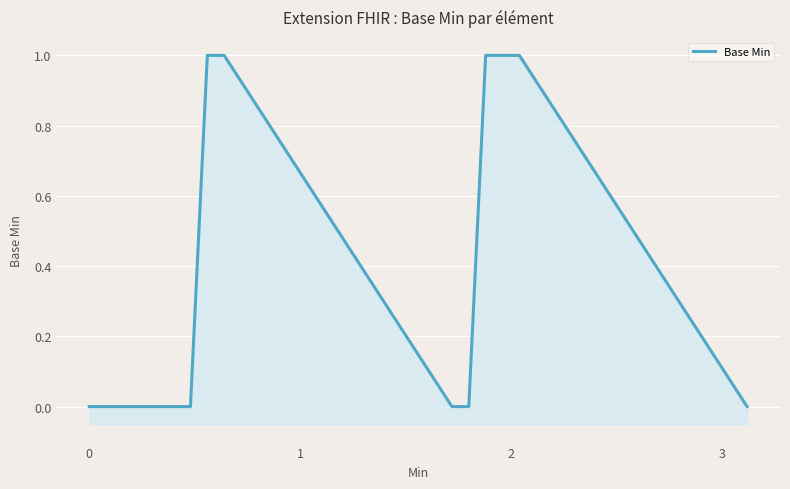

The chart shows a value of 1 at 9. True or false?

False